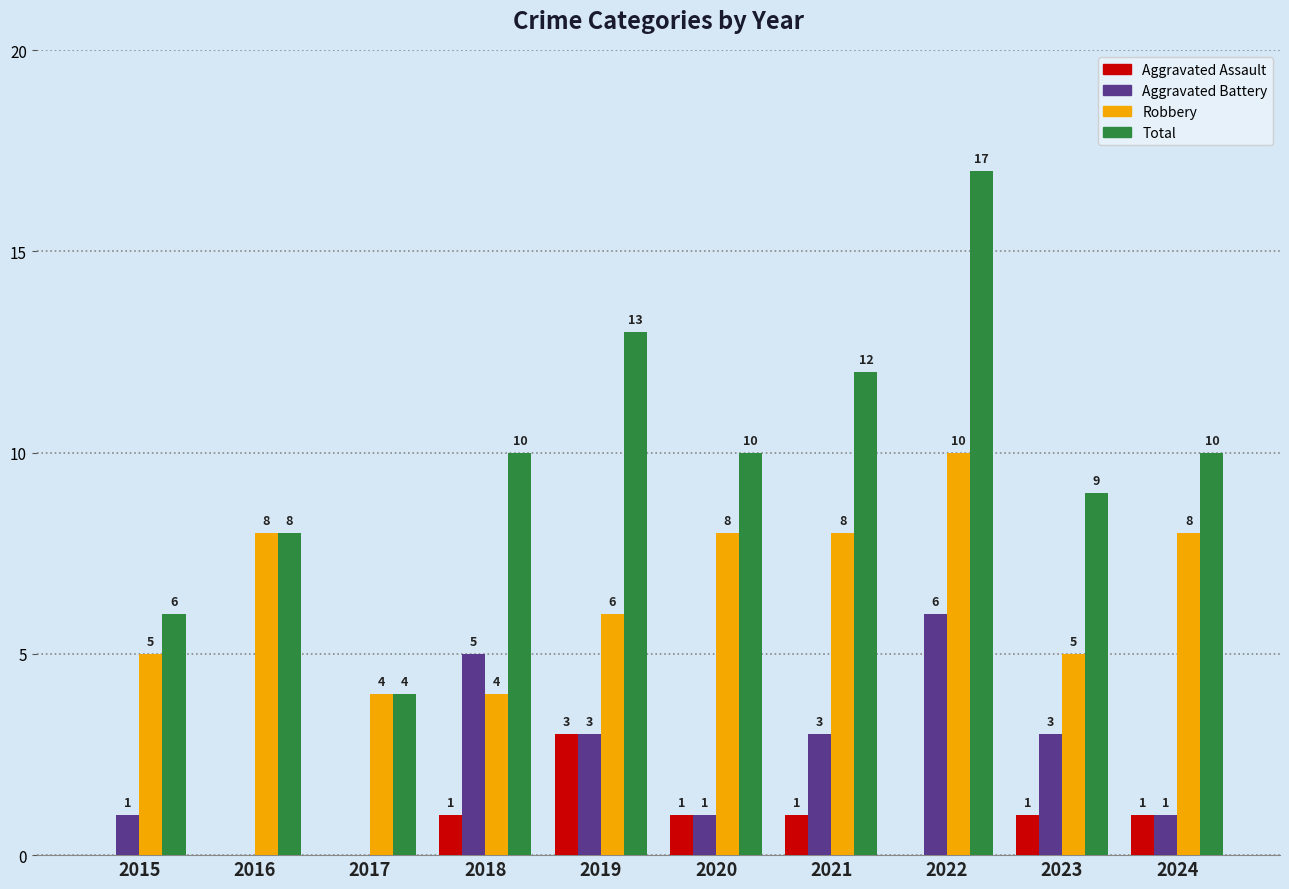

What is the sum of the Total values at 2022 and 2015?

23